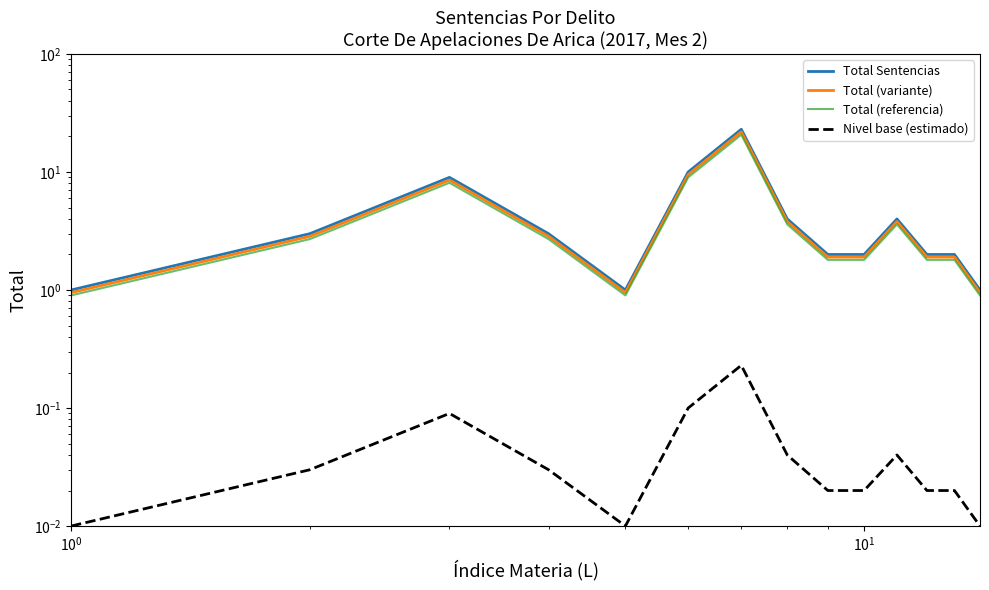

What is the value of the Nivel base (estimado) point at the 3rd from the left?

0.1